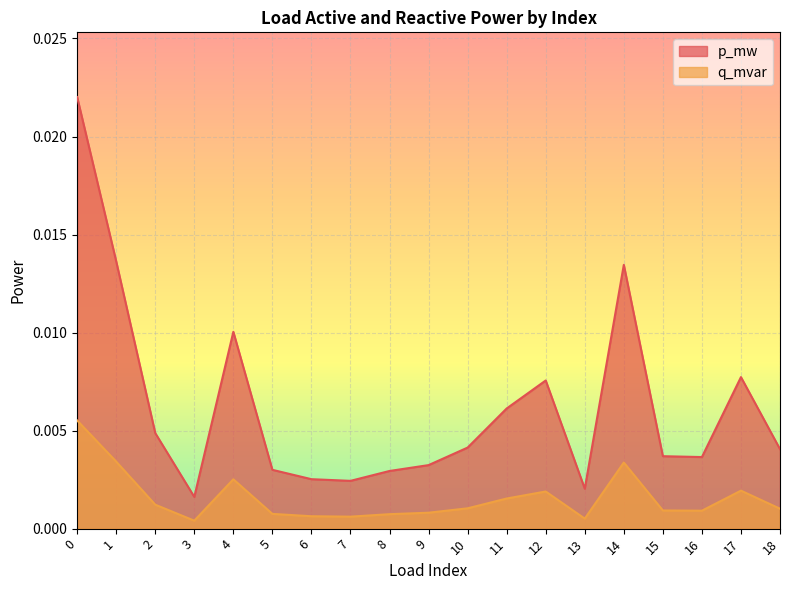

Does the chart display data point markers on the line(s)?

No